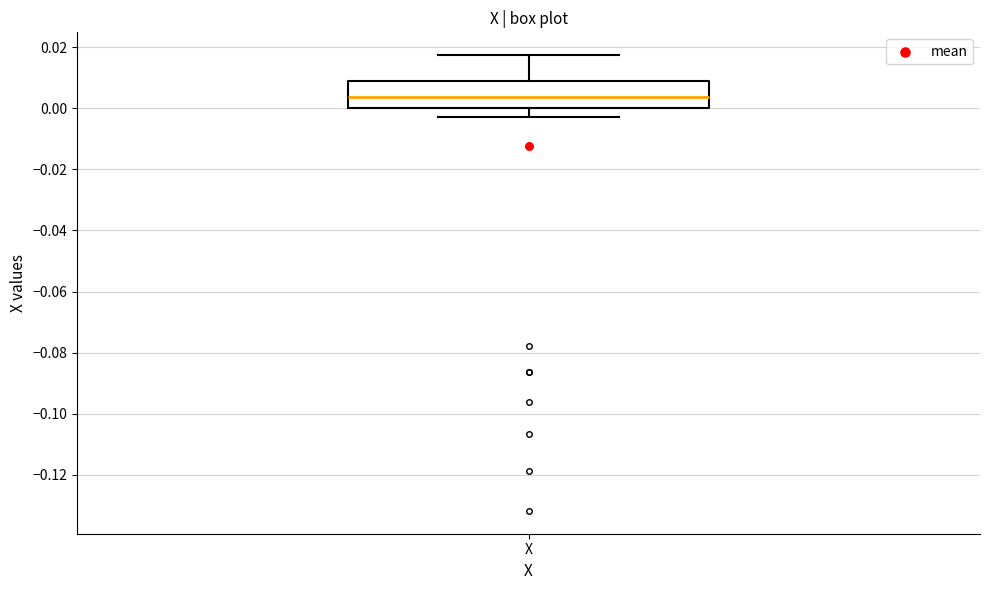

Transcribe this box plot: give where the median line is, the range the box spans, and where the two whiskers end, as read against the y-axis. The values are not printed on the chart, so give them approximately, as read against the axis.

median 0.004, box 0.000 to 0.008, whiskers -0.002 to 0.018